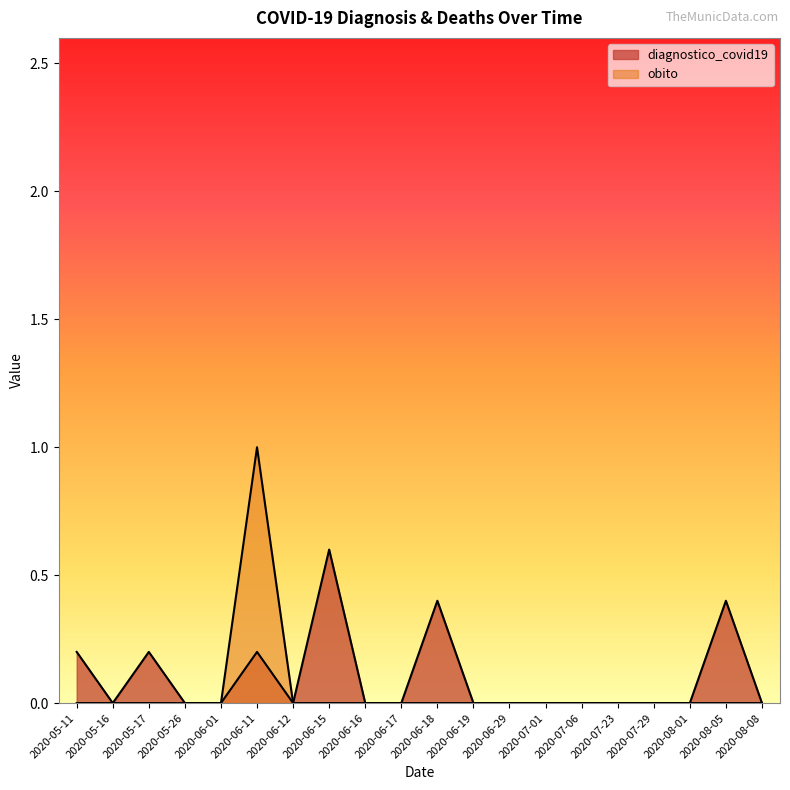

At which label does diagnostico_covid19 reach its peak?

2020-06-15